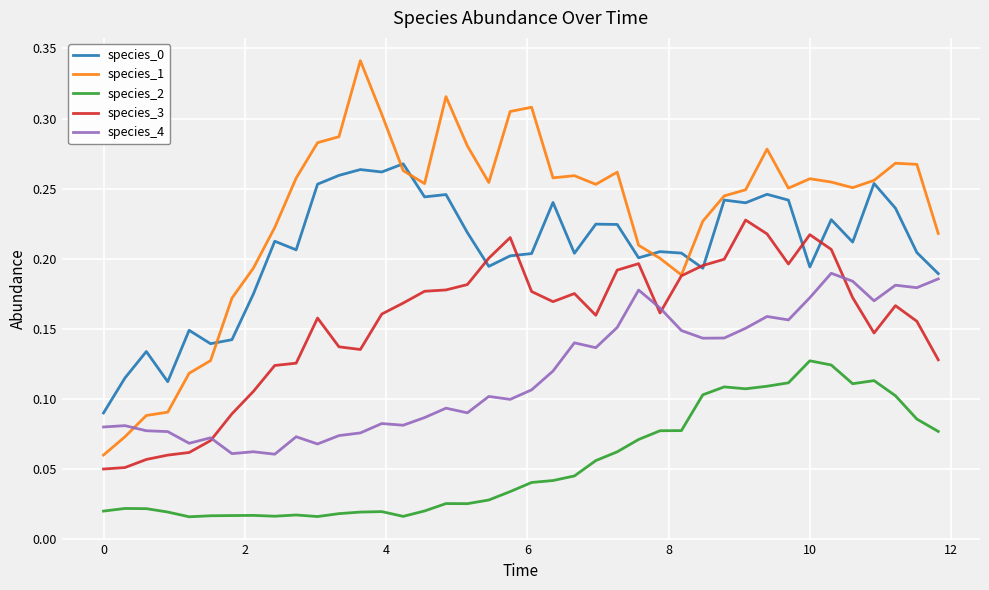

True or false: species_0 and species_2 intersect in this chart.

False